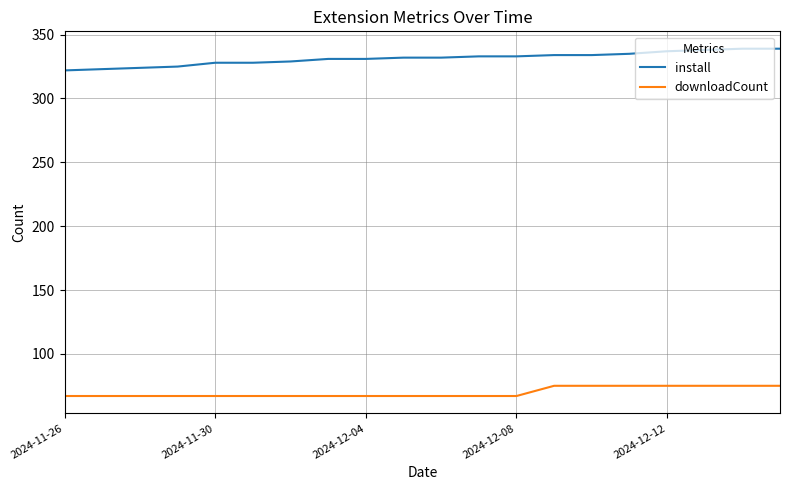

Which series has the largest total across all categories?

install